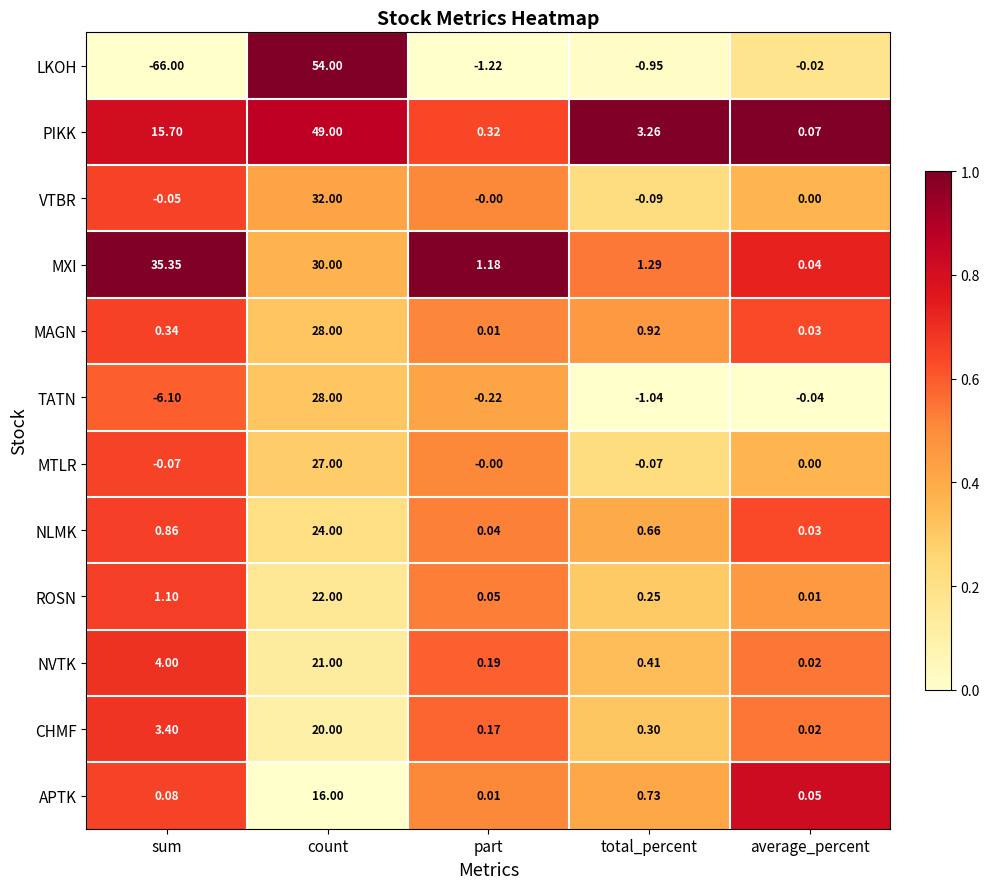

What is the total value across all series at sum?

-11.4